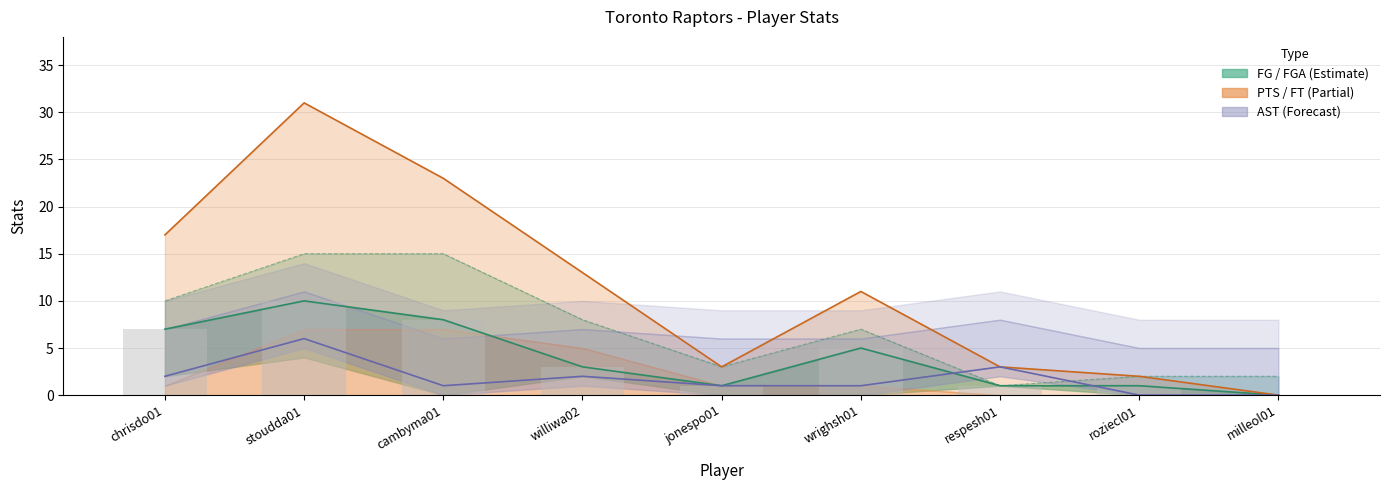

Which has a higher value, stoudda01 or milleol01?

stoudda01